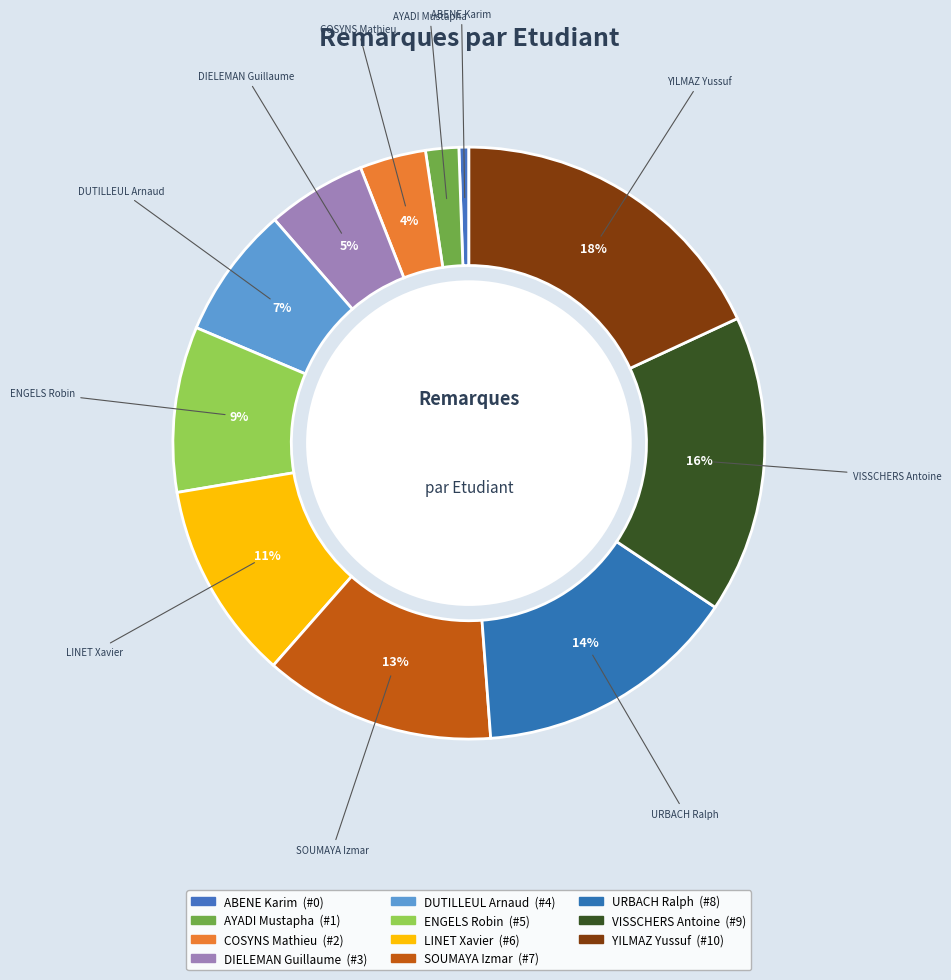

Is it true that DIELEMAN Guillaume is 5% of the pie?

True